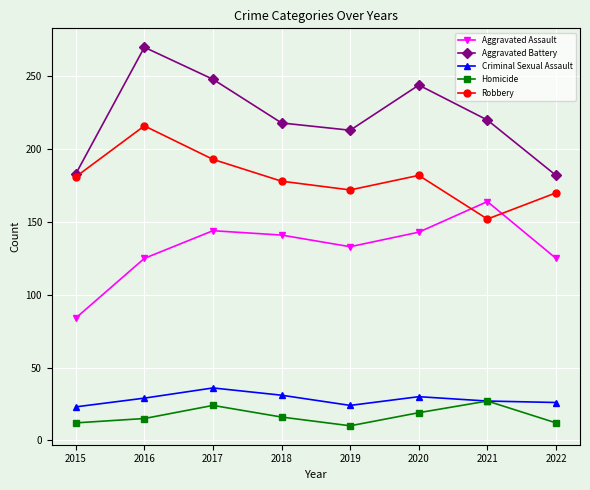

What is the difference between the highest and lowest values at 2019?

203